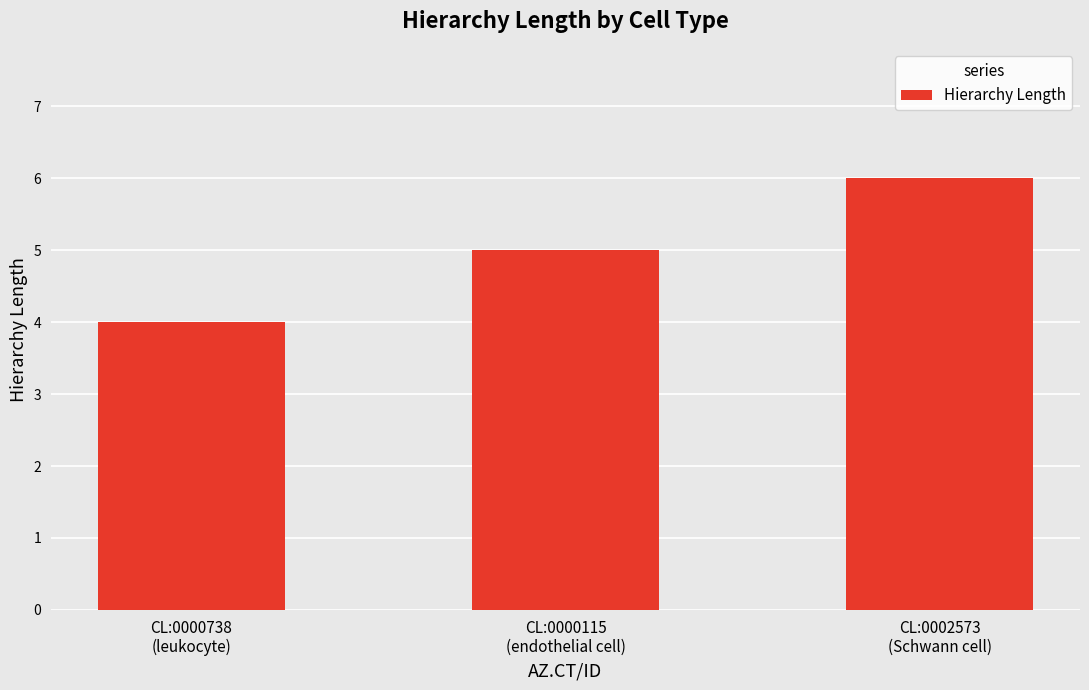

The chart shows a value of 6 at CL:0002573
(Schwann cell). True or false?

True